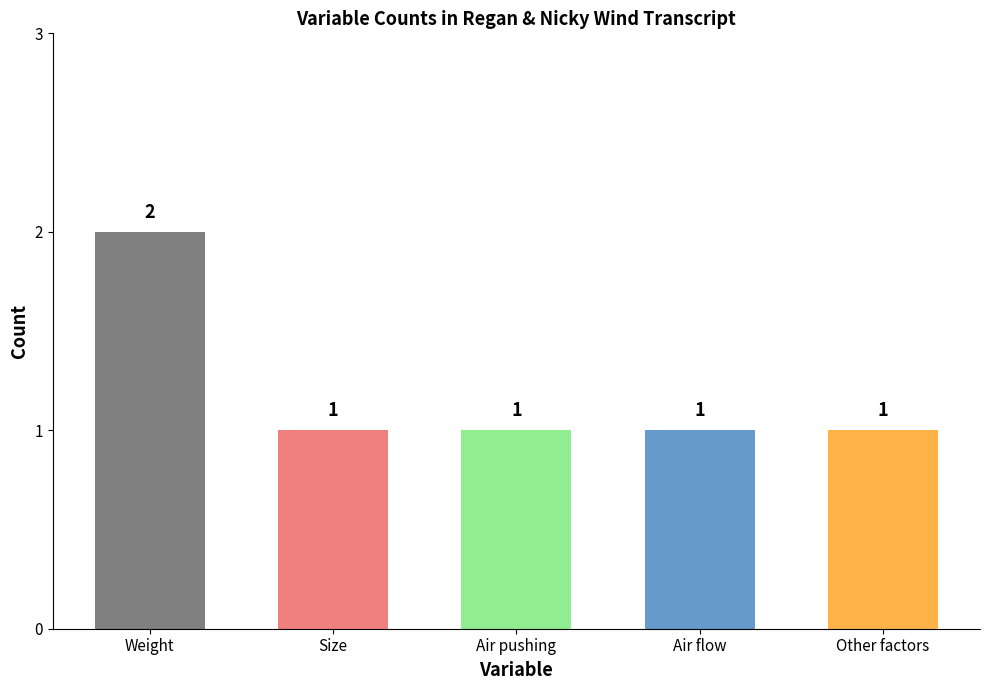

The chart shows a value of 1 at Other factors. True or false?

True